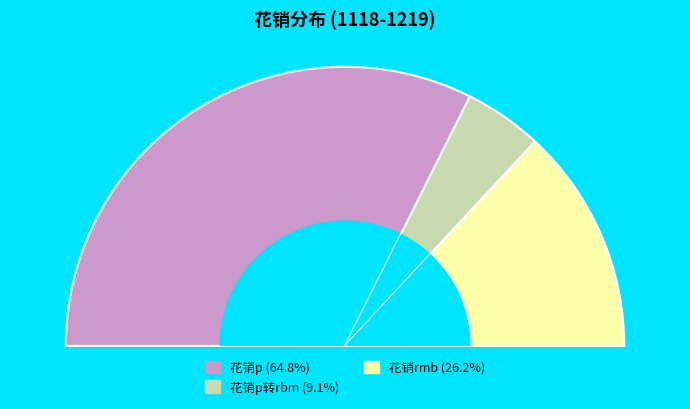

What percentage is the 花销p转rbm slice, to the nearest percent?

9%